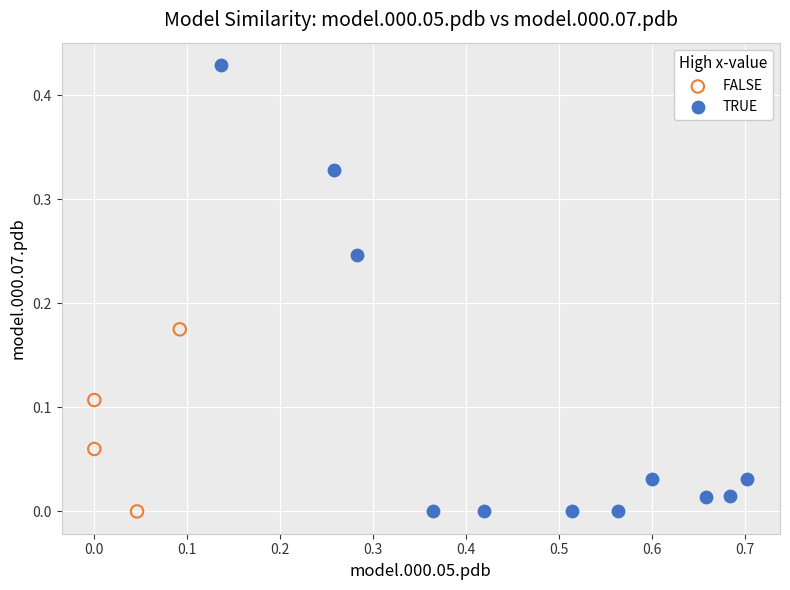

Which series has the widest spread of Y values?

TRUE